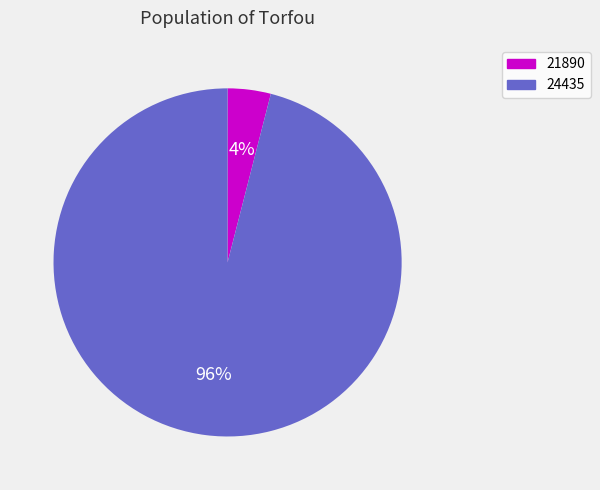

Which category accounts for the majority?

24435